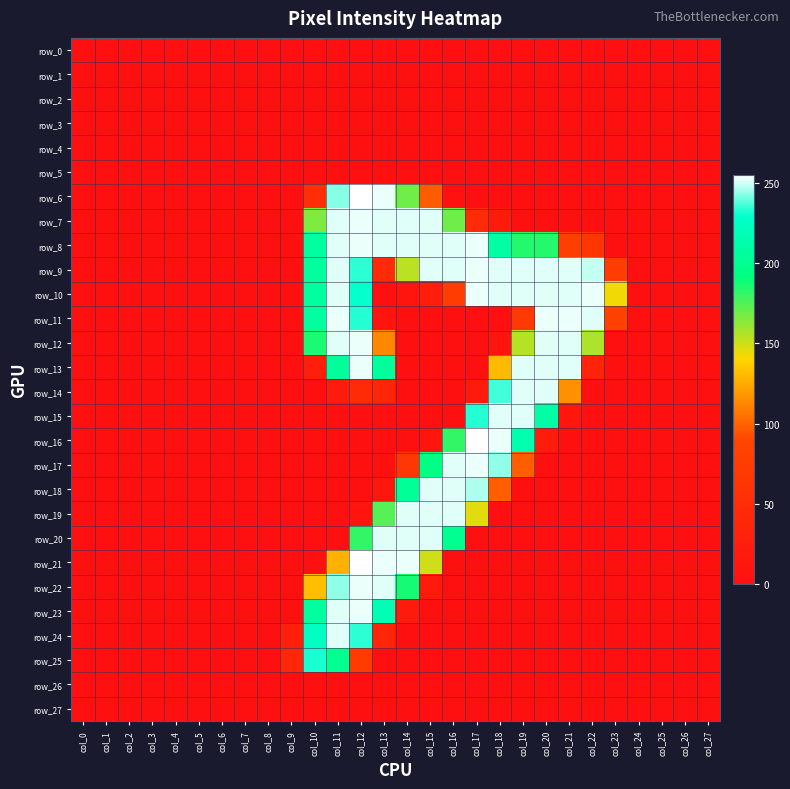

At which label is row_17 closest to 126?

col_19